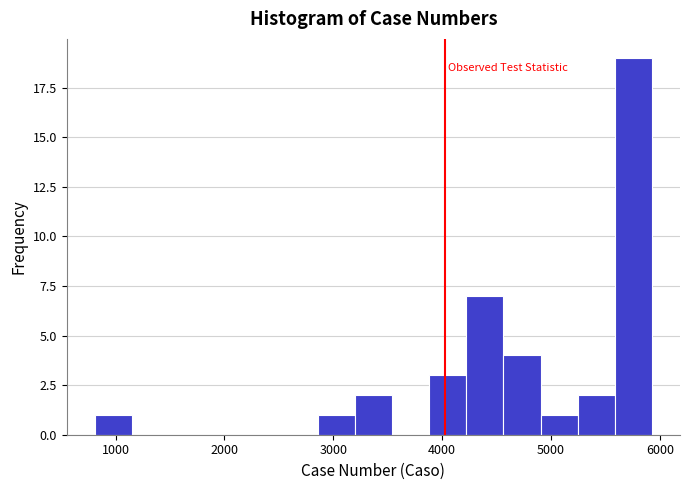

Read against the x-axis, roughly where is the centre of the tallest bar?

5800